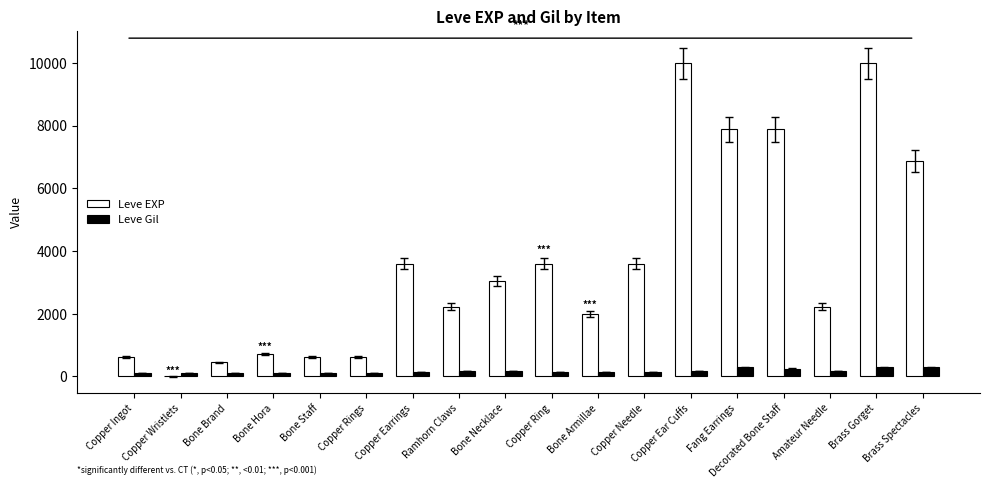

True or false: Leve EXP has a value of 2033 at Copper Ear Cuffs.

False